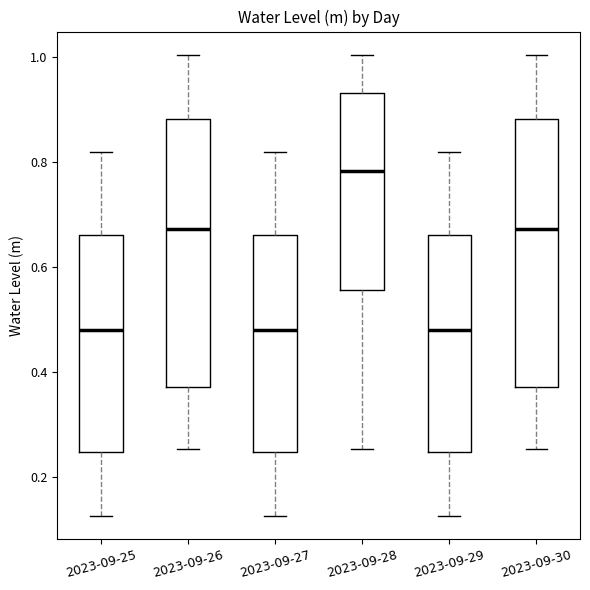

Reading left to right, transcribe this box plot: for each box, give where its median line is, the range the box spans, and where its two whiskers end, as read against the y-axis. The values are not printed on the chart, so give them approximately, as read against the axis.

2023-09-25: median 0.48, box 0.24 to 0.66, whiskers 0.12 to 0.82
2023-09-26: median 0.68, box 0.36 to 0.88, whiskers 0.26 to 1.00
2023-09-27: median 0.48, box 0.24 to 0.66, whiskers 0.12 to 0.82
2023-09-28: median 0.78, box 0.56 to 0.94, whiskers 0.26 to 1.00
2023-09-29: median 0.48, box 0.24 to 0.66, whiskers 0.12 to 0.82
2023-09-30: median 0.68, box 0.36 to 0.88, whiskers 0.26 to 1.00